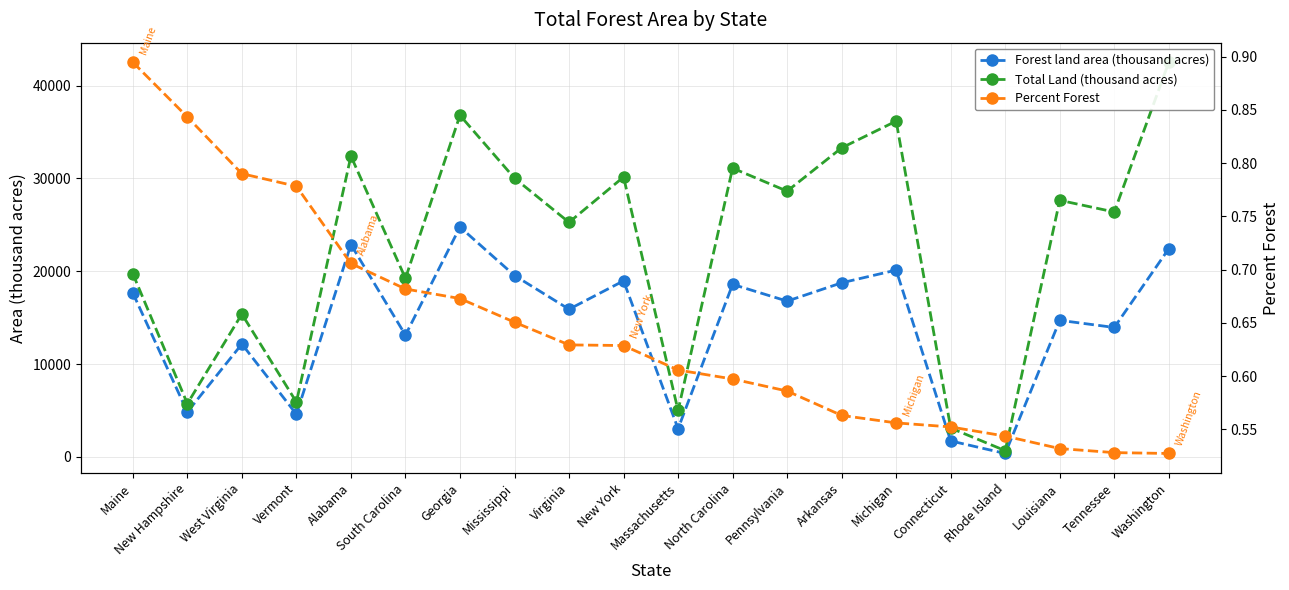

What is the difference between the second highest and second lowest values in the Total Land (thousand acres) series?

33710.0